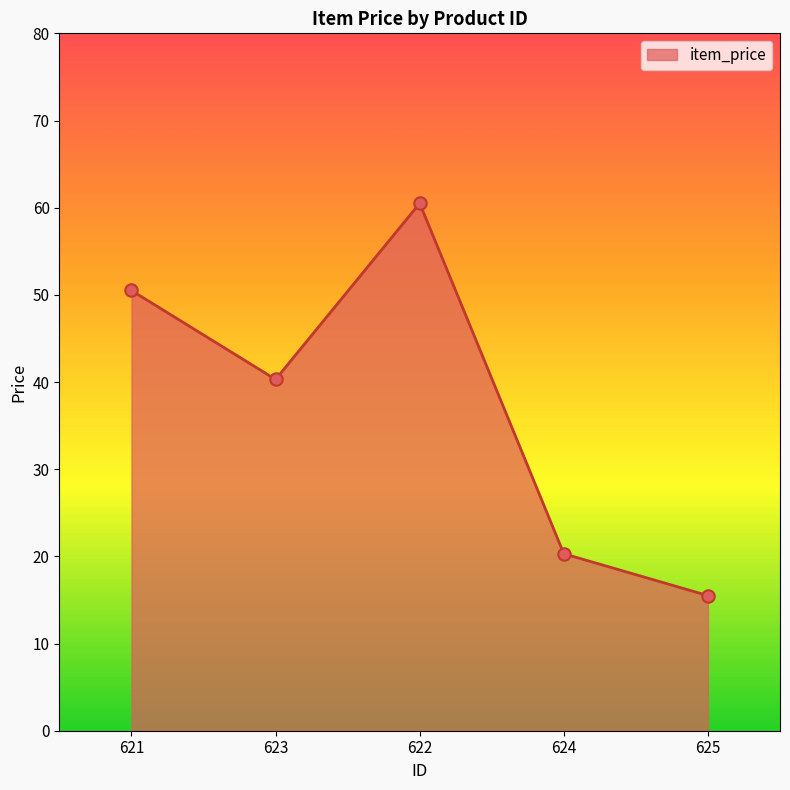

Which has a higher value, 623 or 622?

622